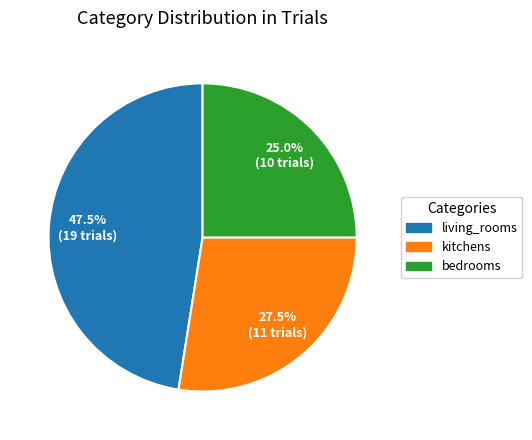

Between kitchens and living_rooms, which is larger?

living_rooms